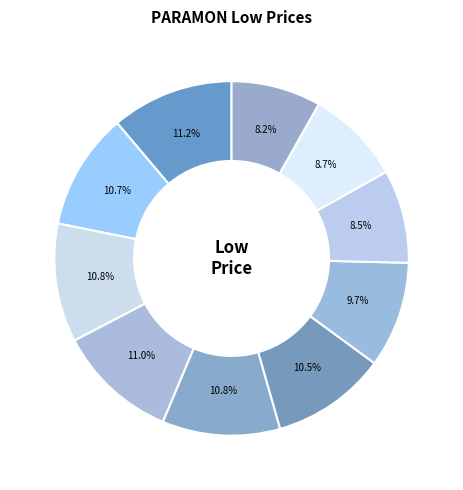

To the nearest percent, what is the average slice percentage?

10%